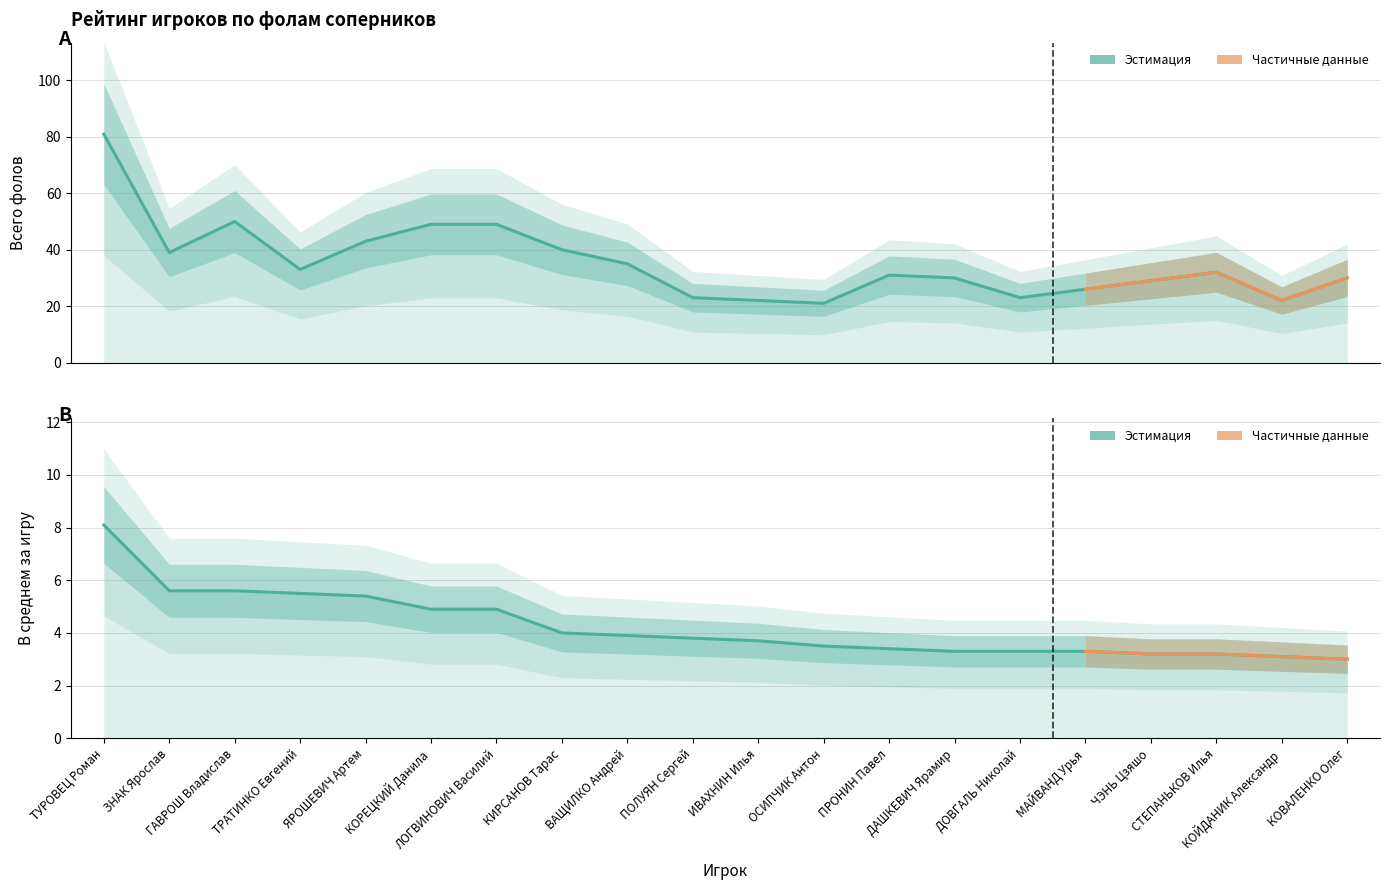

How many lines are shown in the chart?

2